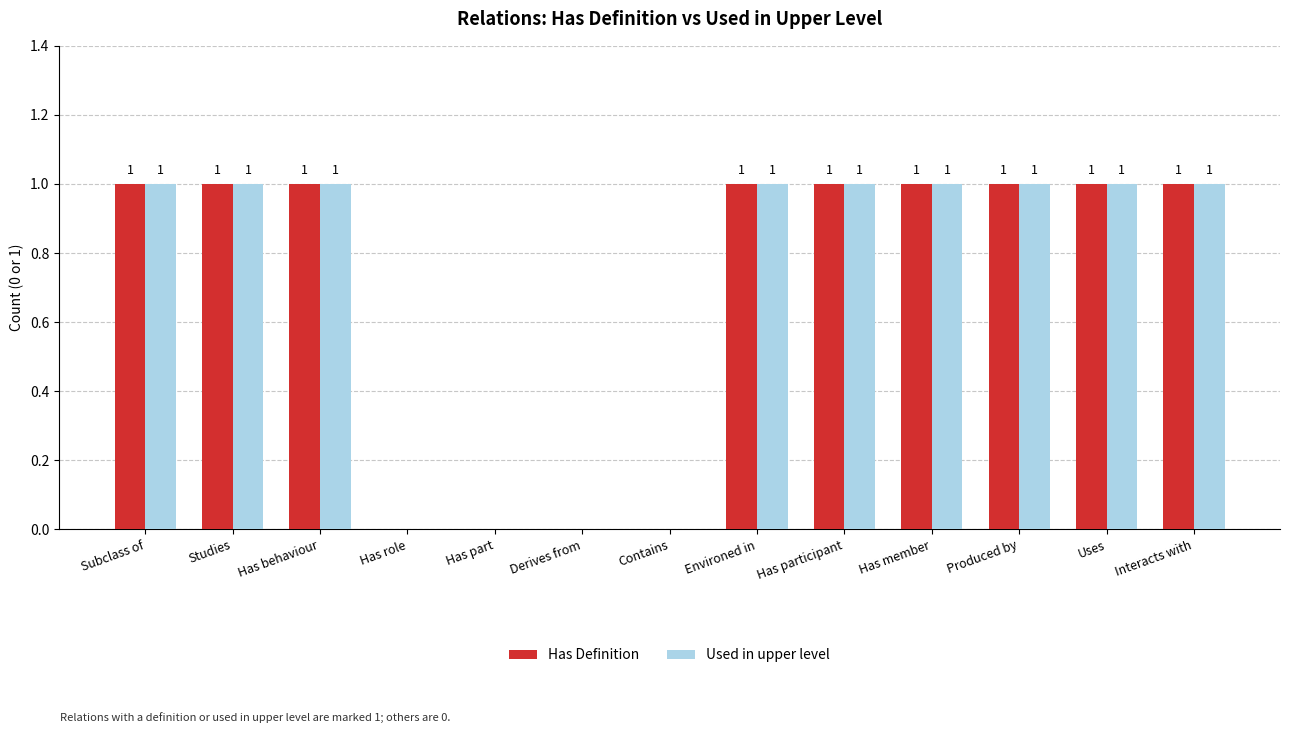

True or false: Used in upper level has a value of 2 at Studies.

False